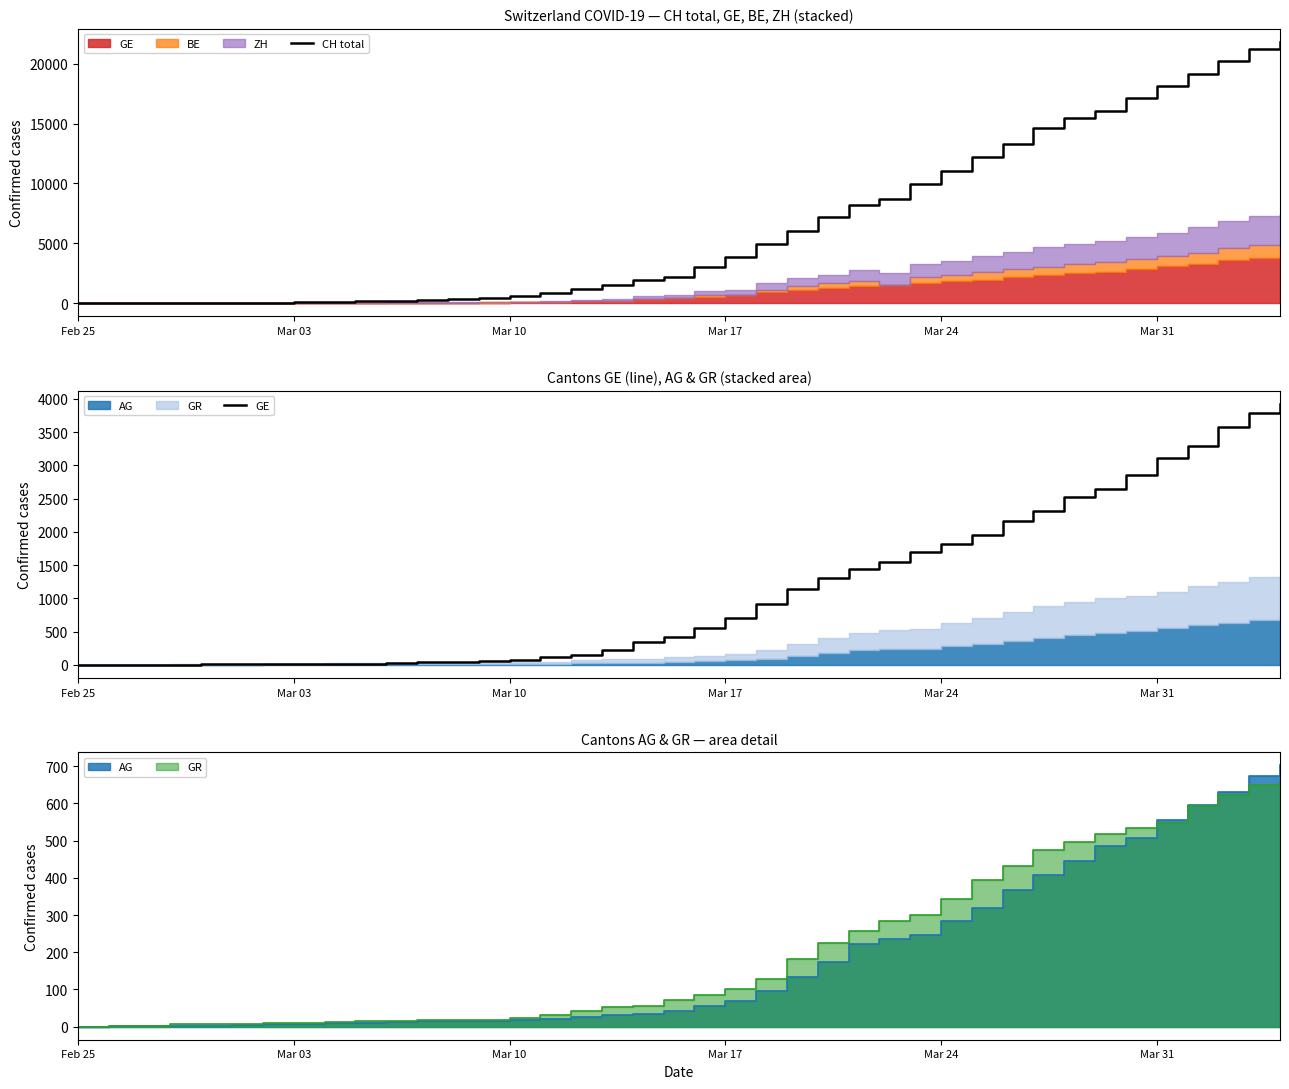

What is the highest value of the CH total series?

21808